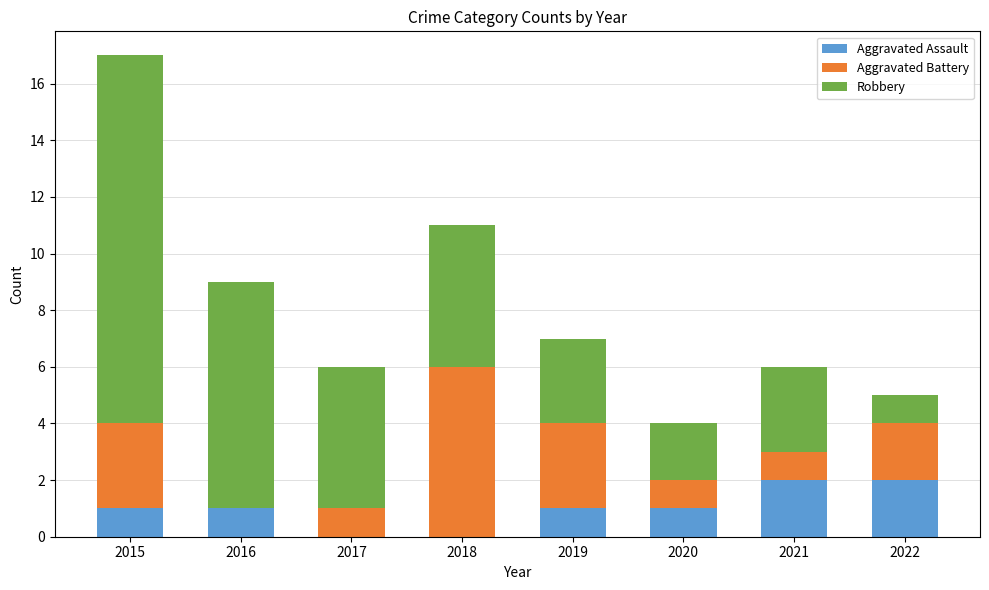

True or false: Aggravated Assault has a value of 2 at 2022.

True